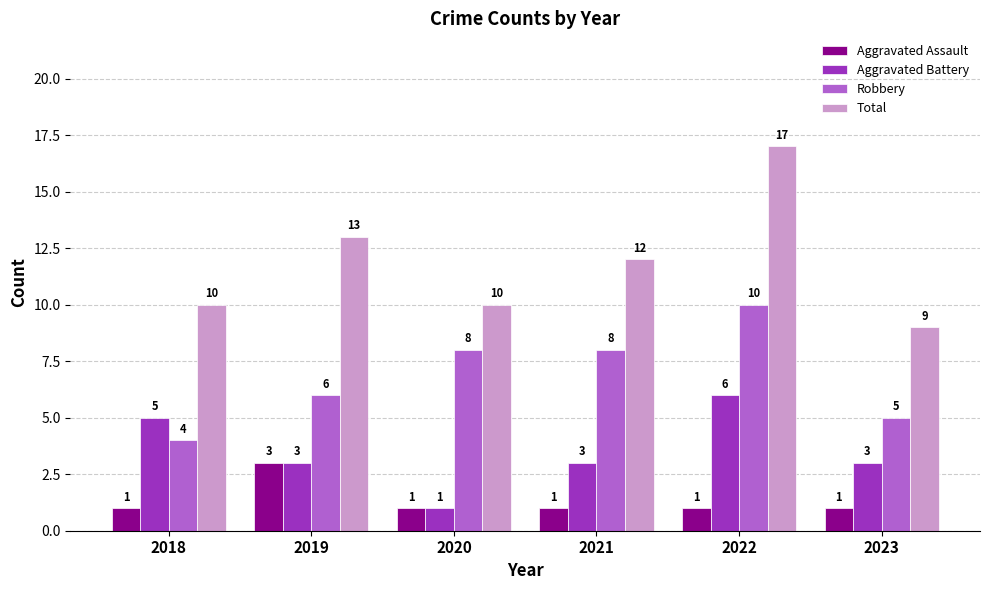

At how many categories does at least one series exceed 3?

6